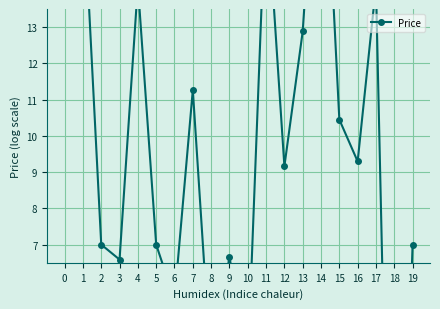

Reading left to right, extract all data points from this chart.

20.4	16.8	7.0	6.6	14.2	7.0	5.5	11.3	3.5	6.7	3.7	16.8	9.2	12.9	20.4	10.5	9.3	14.1	-8.3	7.0